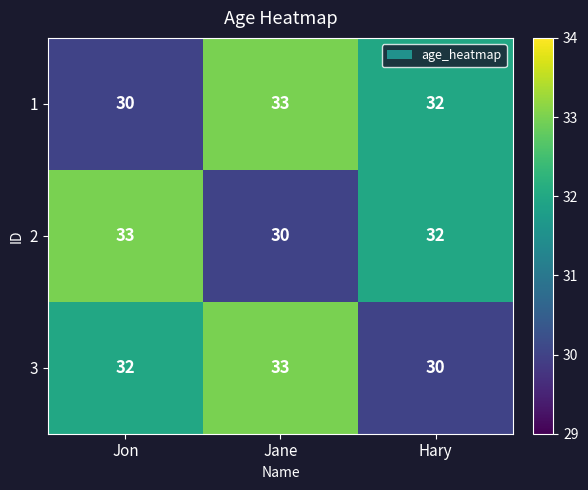

The value of 3 at Jon is 32. True or false?

True